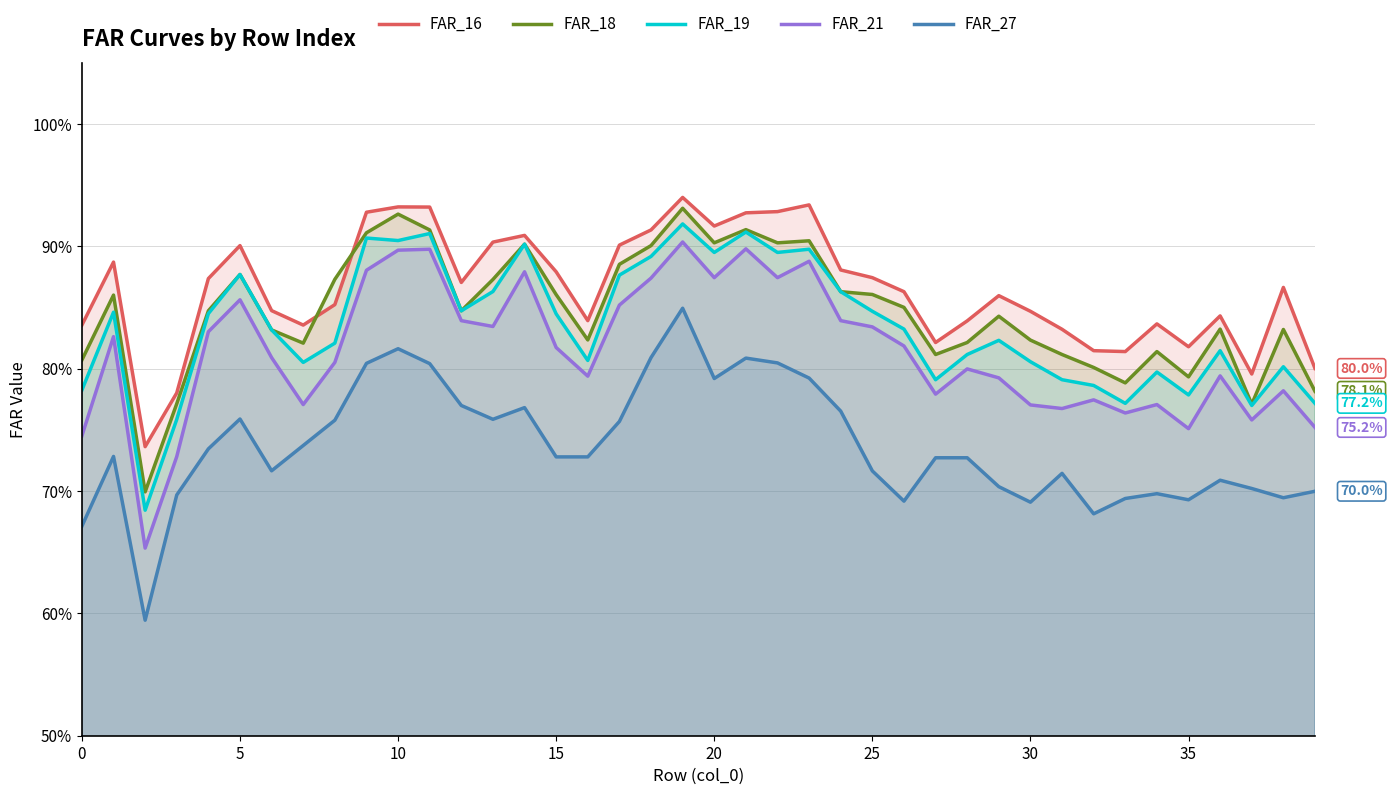

Does the chart display data point markers on the line(s)?

No